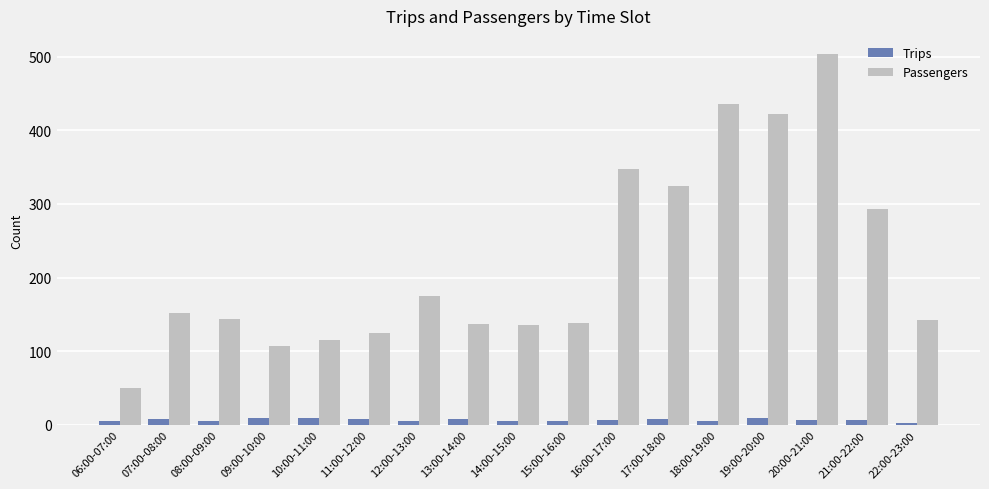

Where is Passengers nearest to the value 276?

21:00-22:00